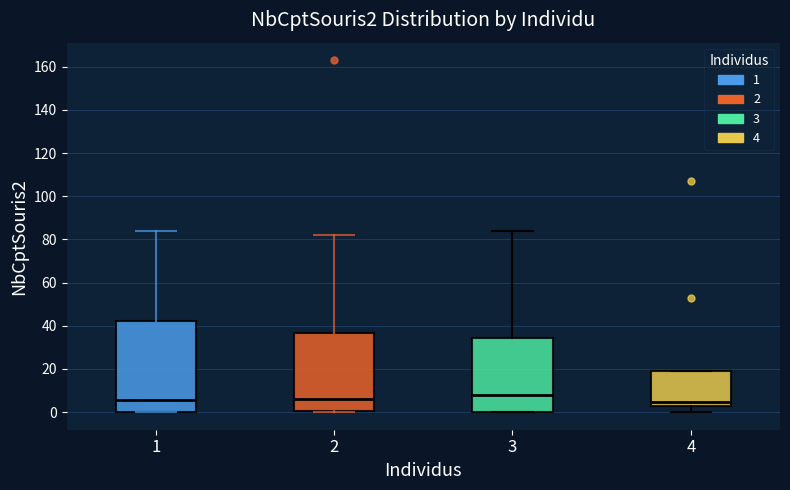

Where does the median line of the box at x = 4 sit on the y-axis? The values are not printed on the chart, so give them approximately, as read against the axis.

4